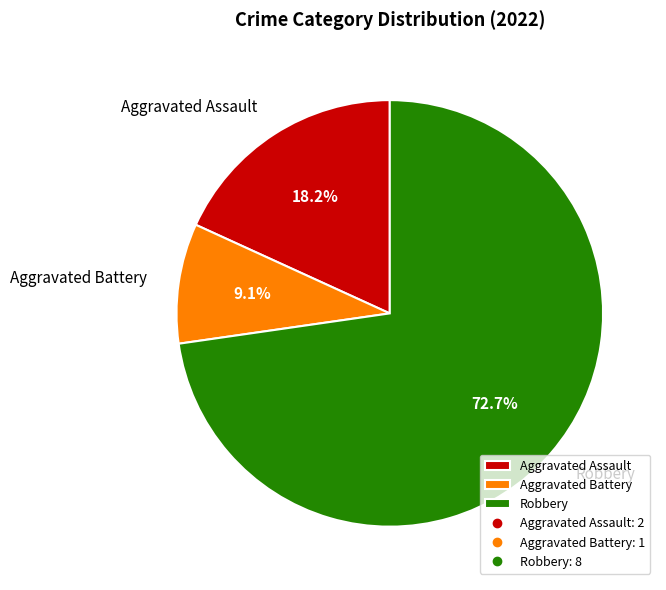

Do Robbery and Aggravated Assault together represent more than half of the pie?

Yes